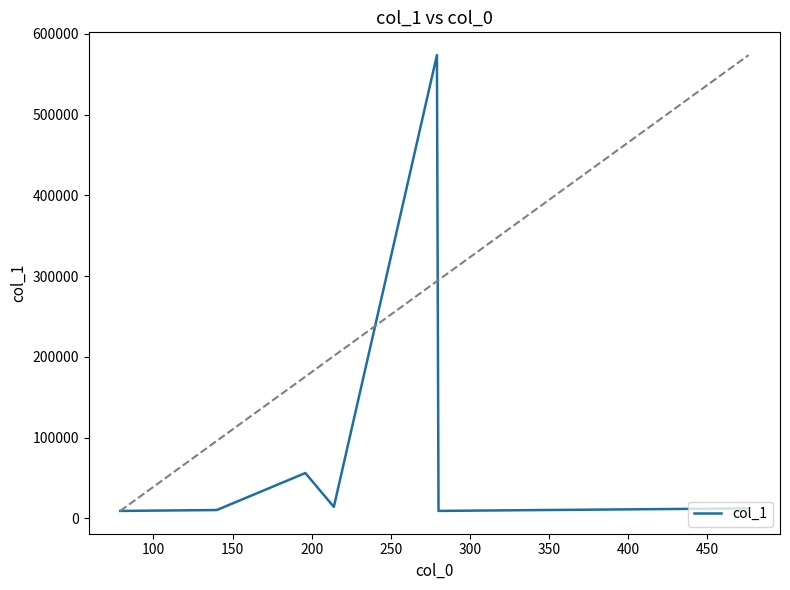

What is the difference between the maximum and minimum values?

564702.6